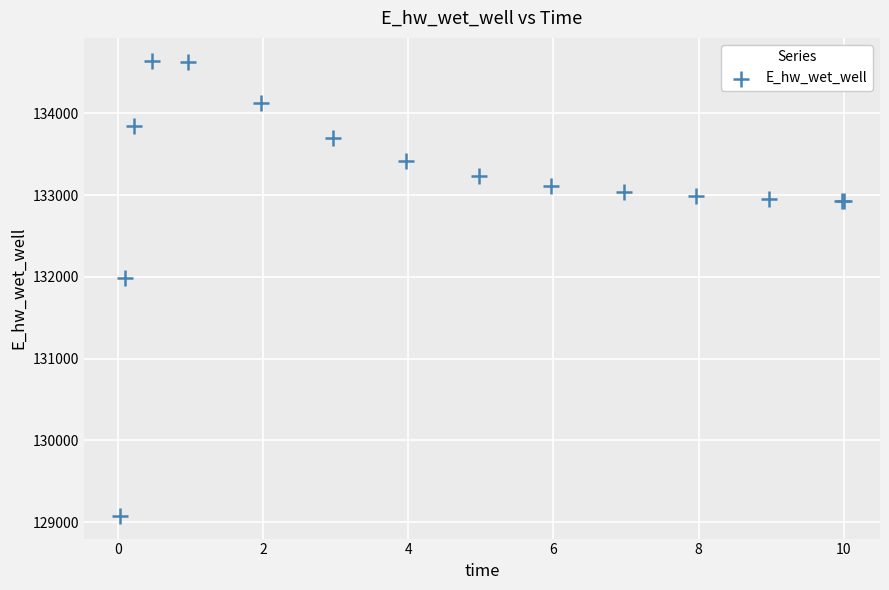

What Y value in the scatter plot is closest to 131861?

131982.7